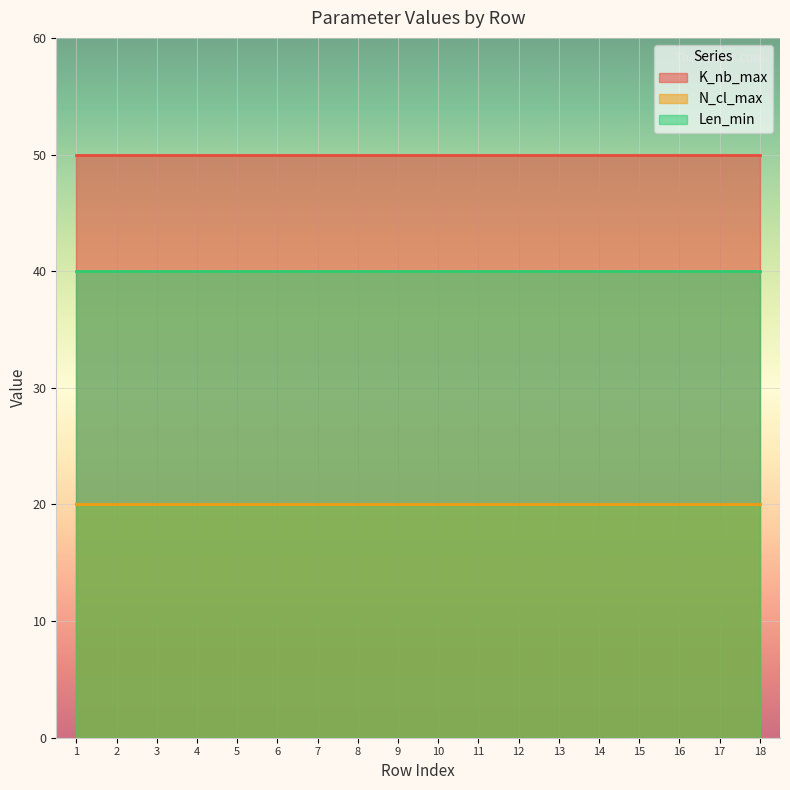

At Median, list the series in order from largest to smallest.

K_nb_max, Len_min, N_cl_max